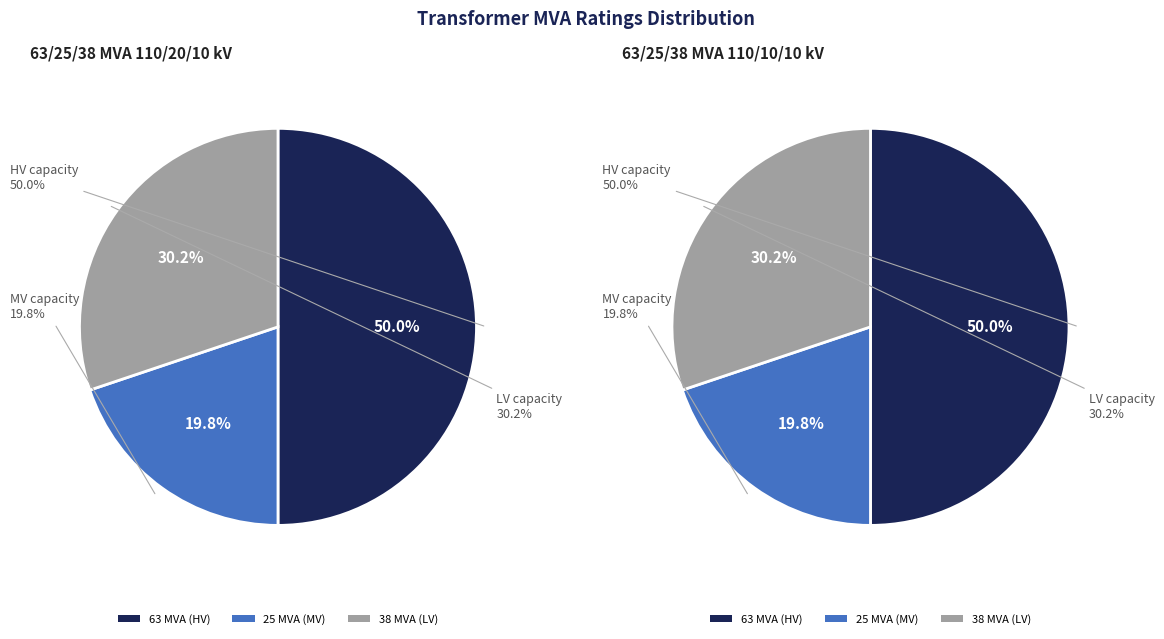

Count the number of slices in the pie.

3